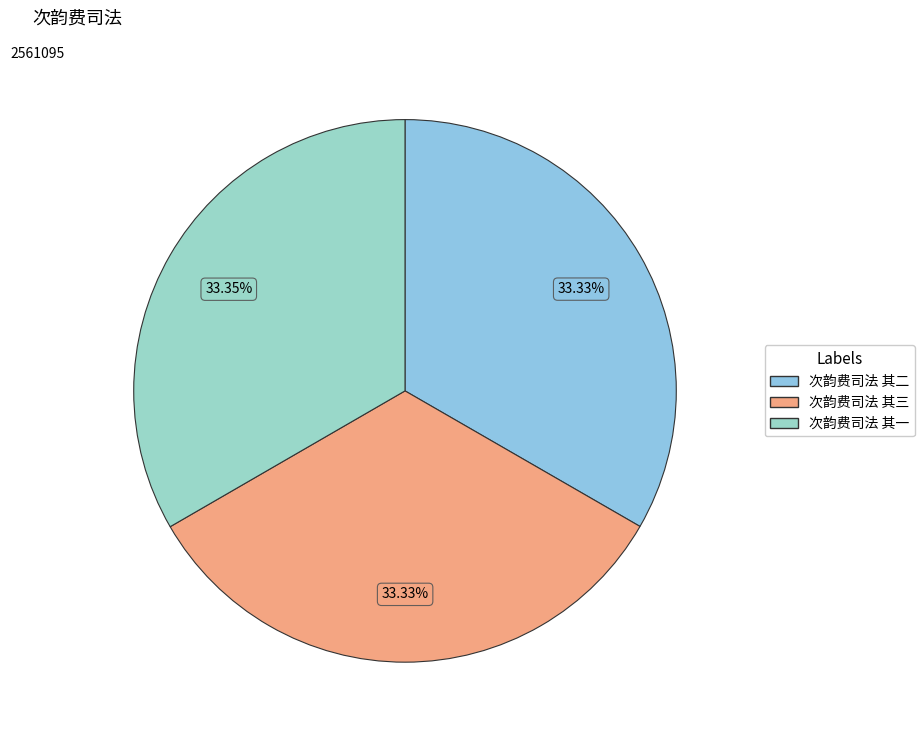

Which category has the smallest portion of the pie?

次韵费司法 其三